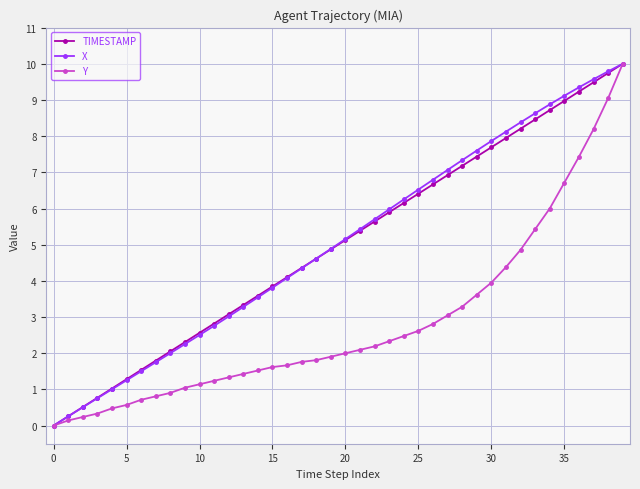

How many data points in X are above 5?

20